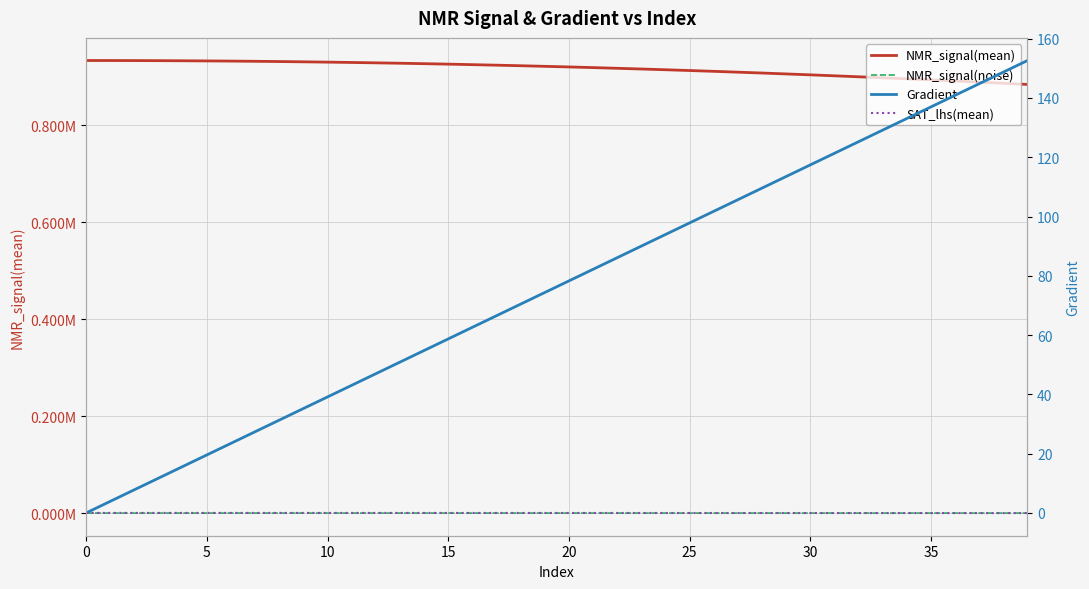

True or false: SAT_lhs(mean) has a value of -0.0 at 15.

True